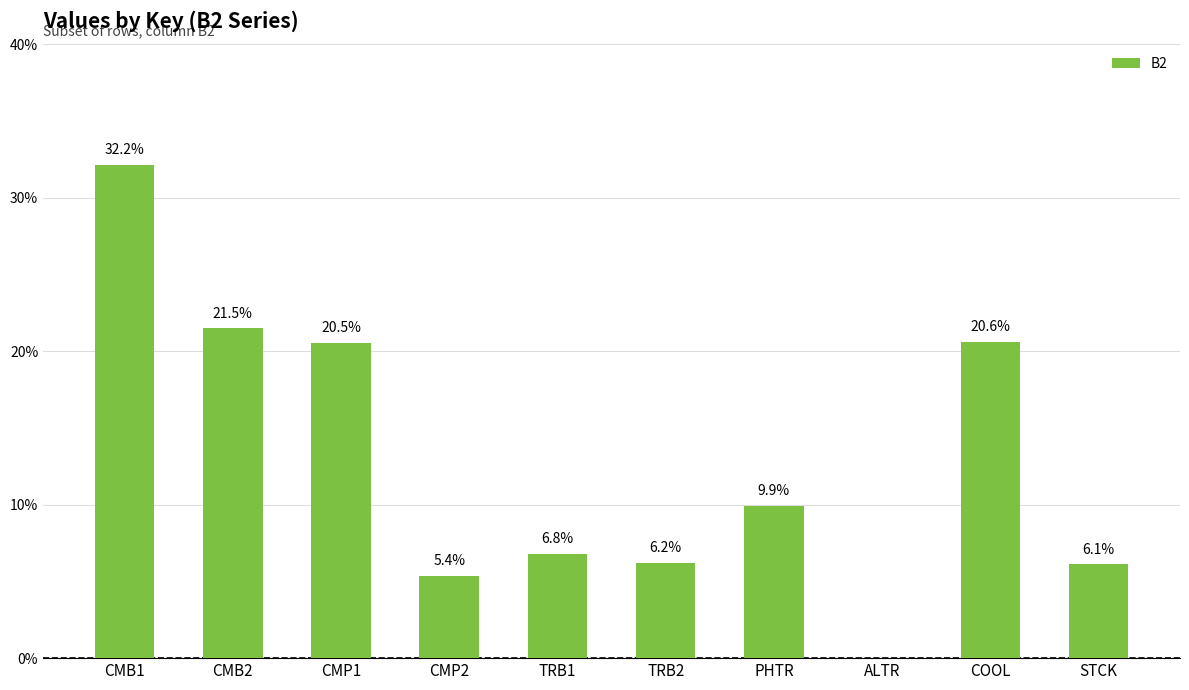

Reading right to left, list all the values displayed in this chart.

0.1	0.2	0.0	0.1	0.1	0.1	0.1	0.2	0.2	0.3